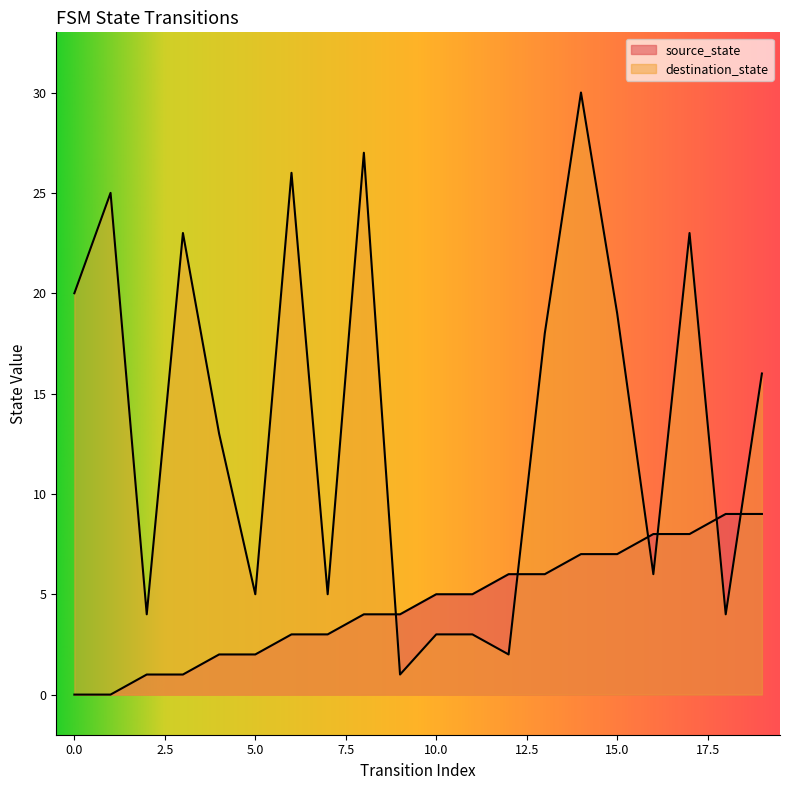

How many times do source_state and destination_state cross each other?

6